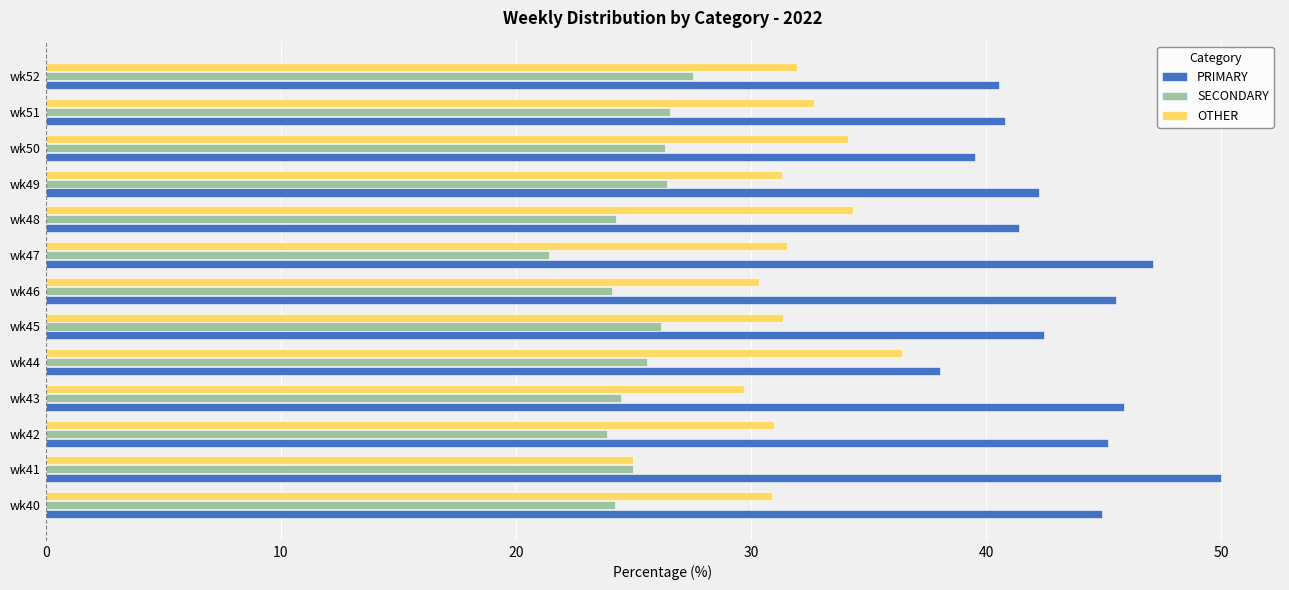

The value of PRIMARY at wk46 is 26.7. True or false?

False